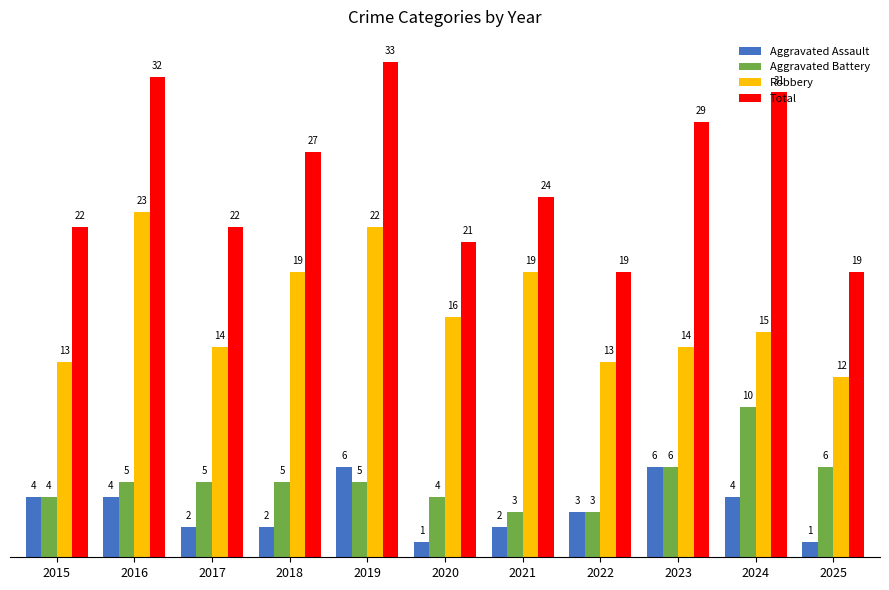

List the series in order of their peak value, highest first.

Total, Robbery, Aggravated Battery, Aggravated Assault